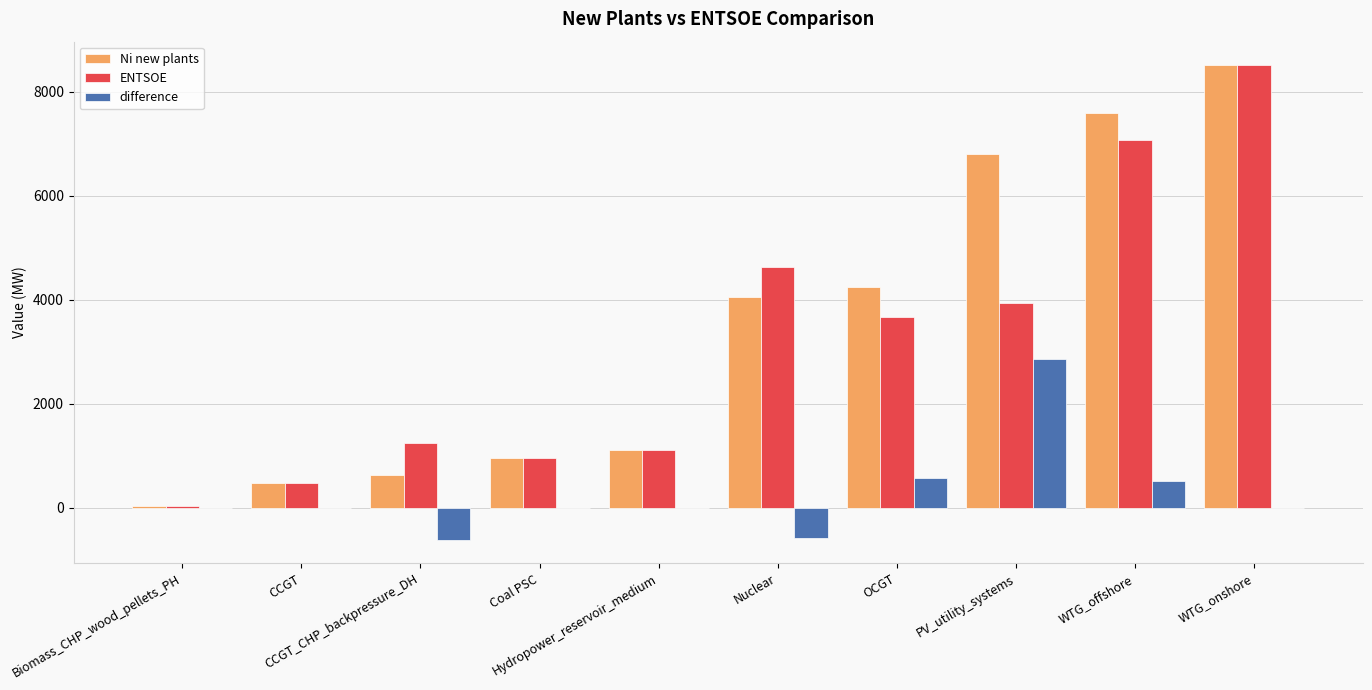

The difference series shows 0.0 at Hydropower_reservoir_medium. True or false?

True